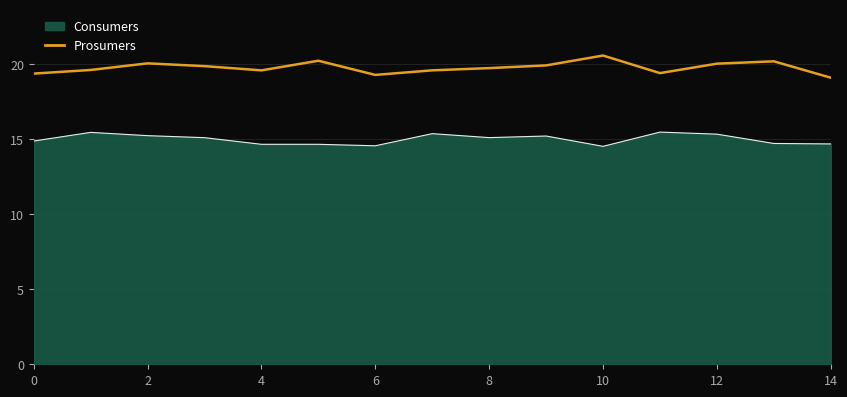

Which series has the largest total across all categories?

Prosumers